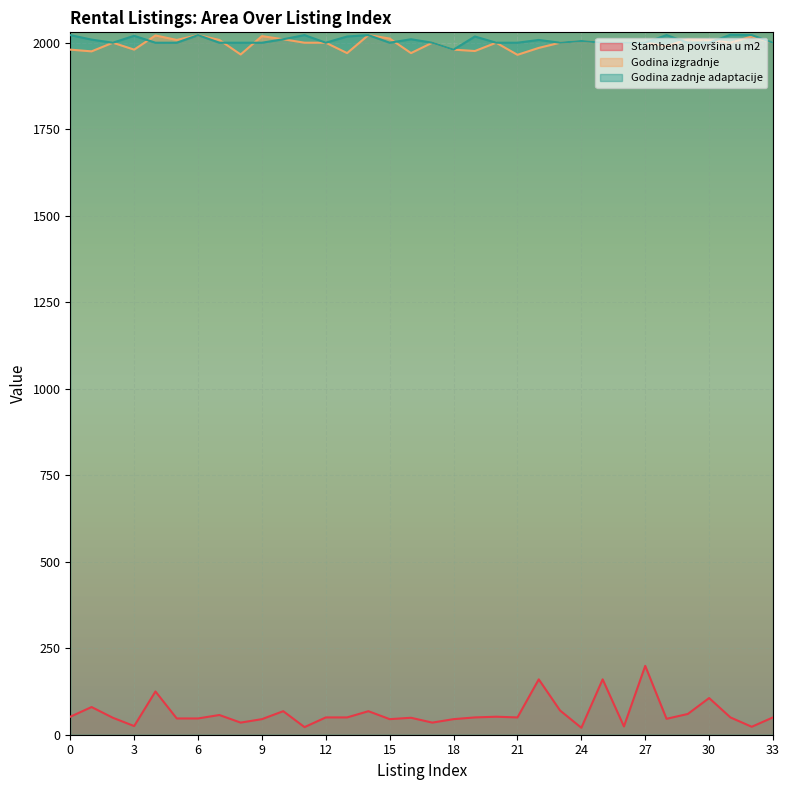

Between 22 and 25, which is larger?

22